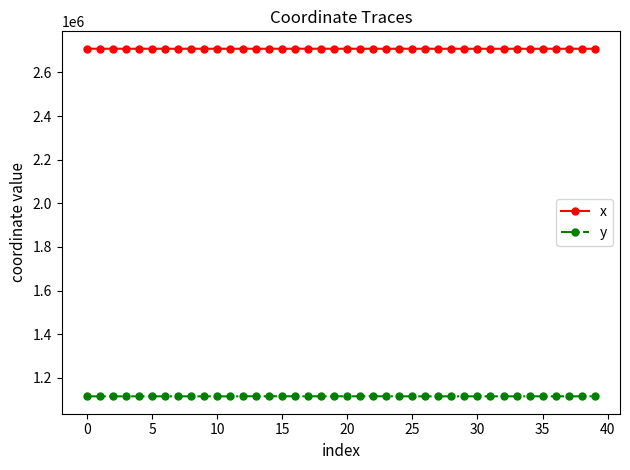

What is the maximum value shown in the chart?

2708952.3